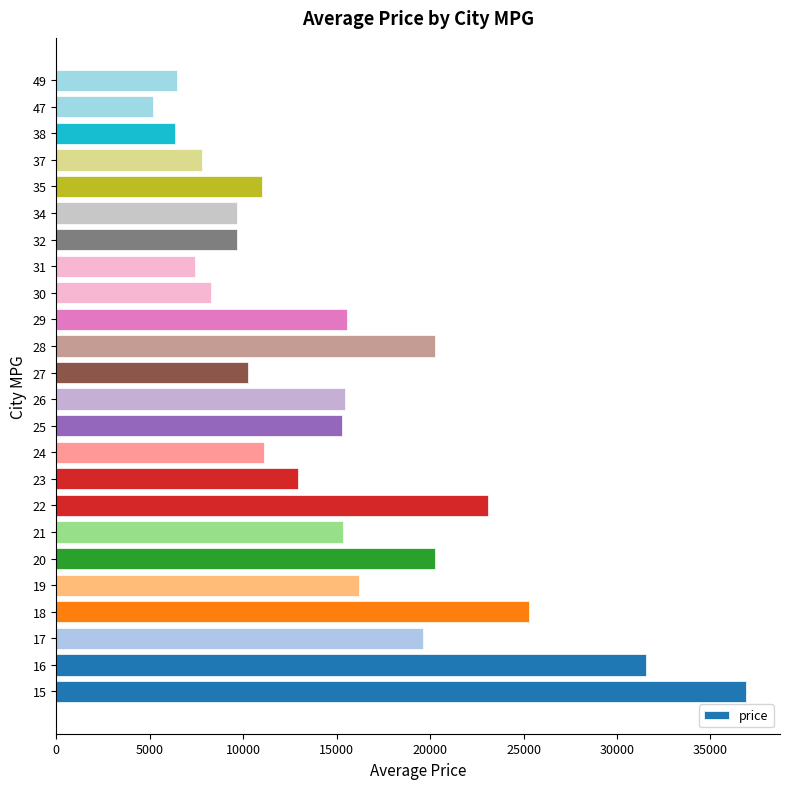

What is the sum of all values?

360953.3